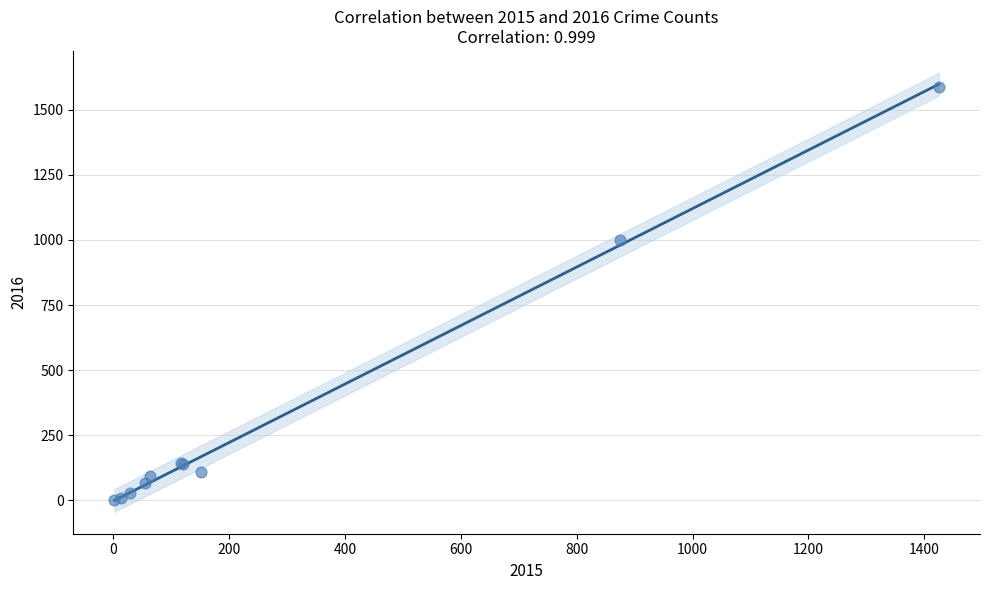

What Y value in the scatter plot is closest to 795?

999